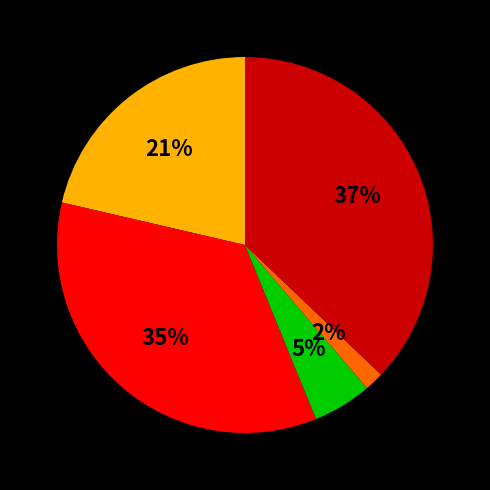

Is there any slice that represents more than half of the pie?

No